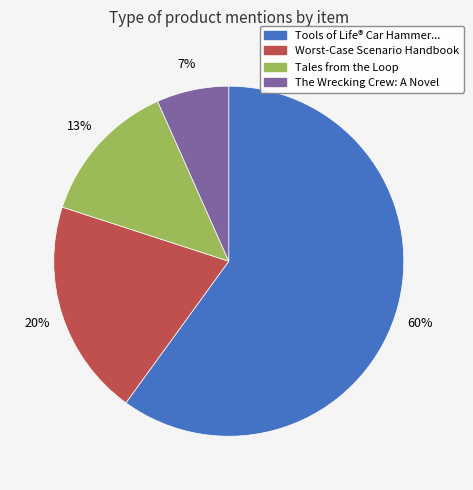

Which category has the biggest portion of the pie?

Tools of Life® Car Hammer...